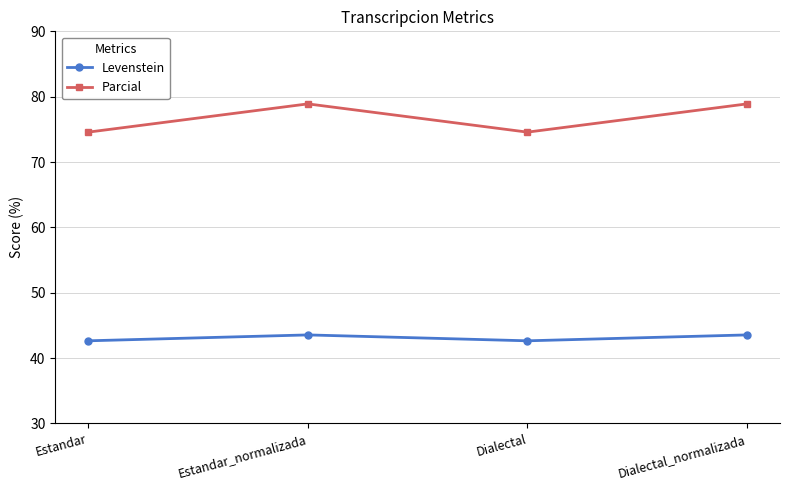

Is it true that Levenstein equals 26.0 at Dialectal_normalizada?

False